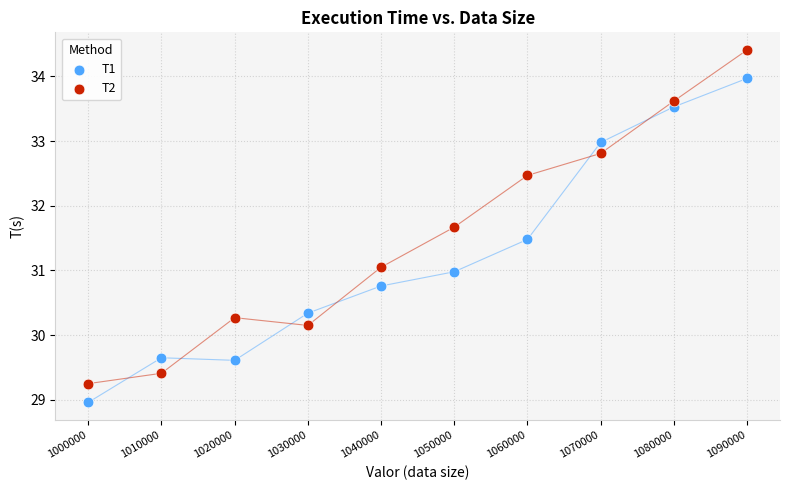

What is the X range (max minus min) for the scatter plot?

90000.0